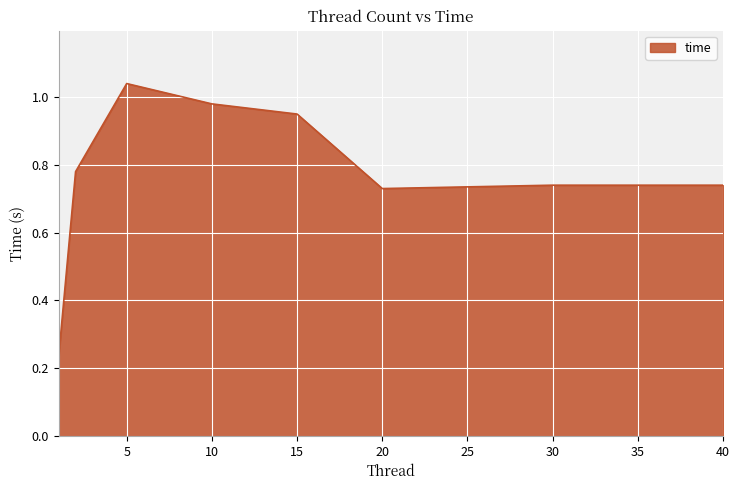

What is the sum of all values?

6.2